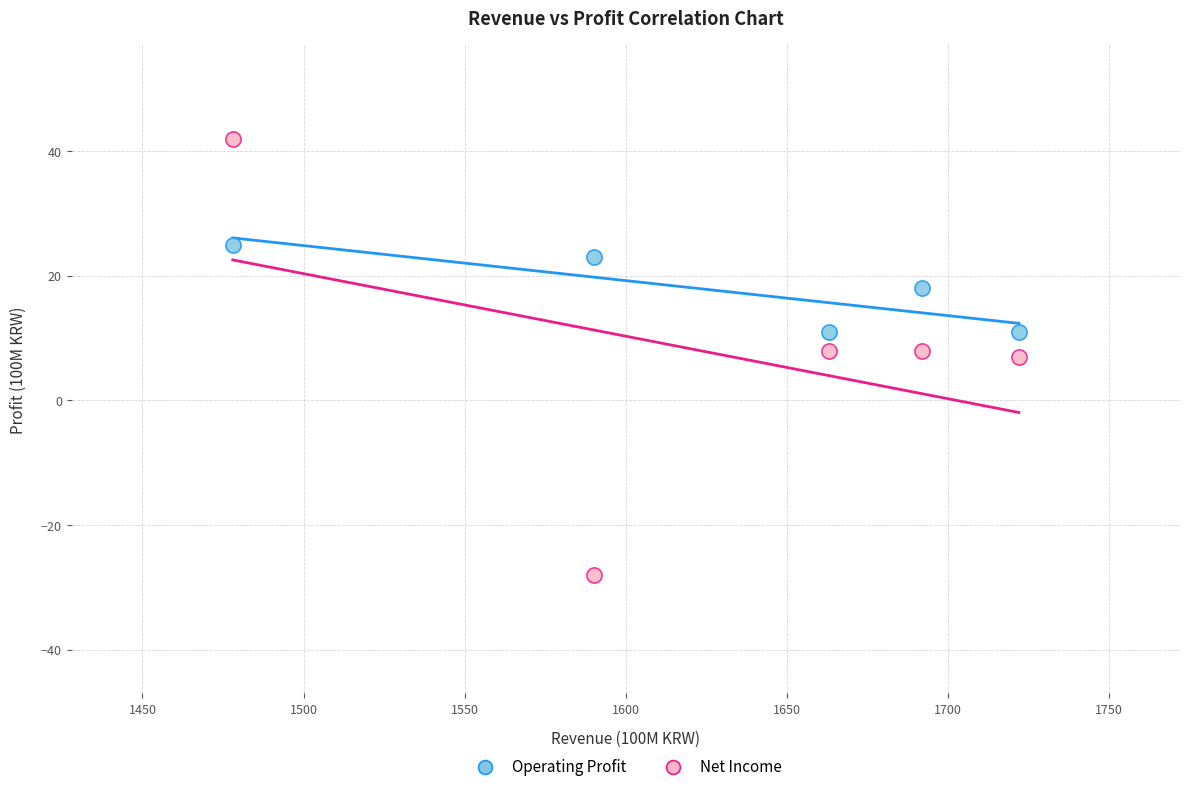

Which series has the largest Y range (max minus min)?

Net Income